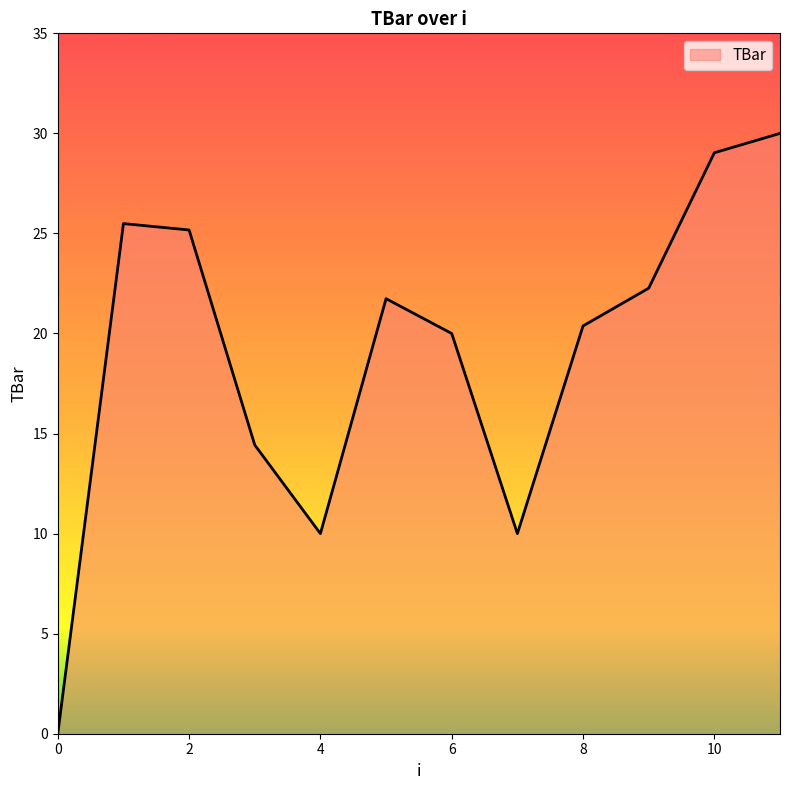

What is the greatest value displayed?

30.0